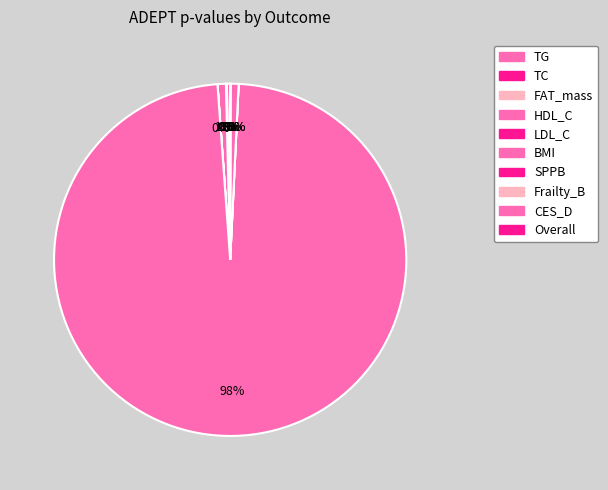

Which category has the biggest portion of the pie?

BMI